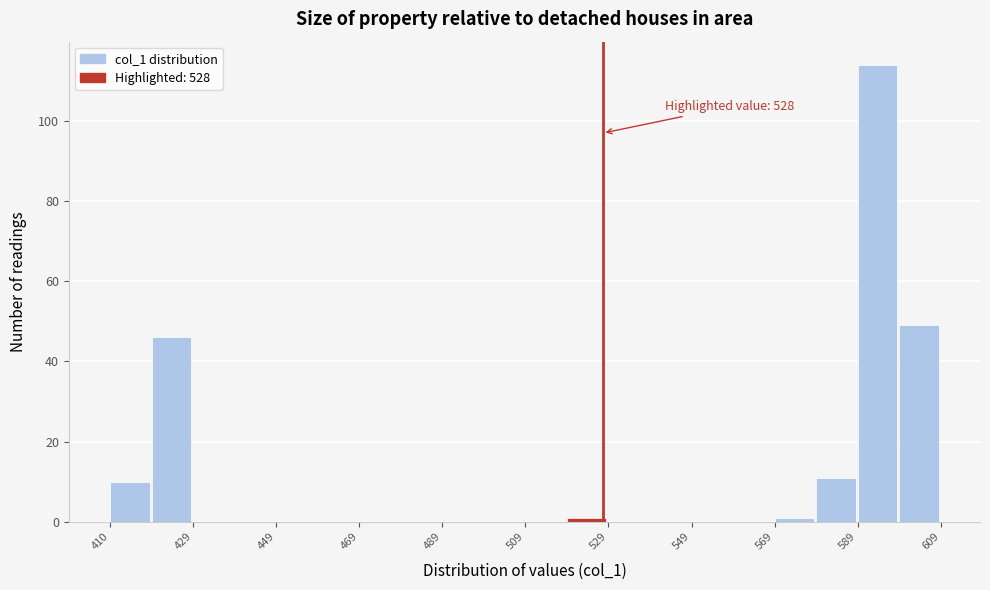

Which range on the x-axis has the tallest bar?

590 to 600